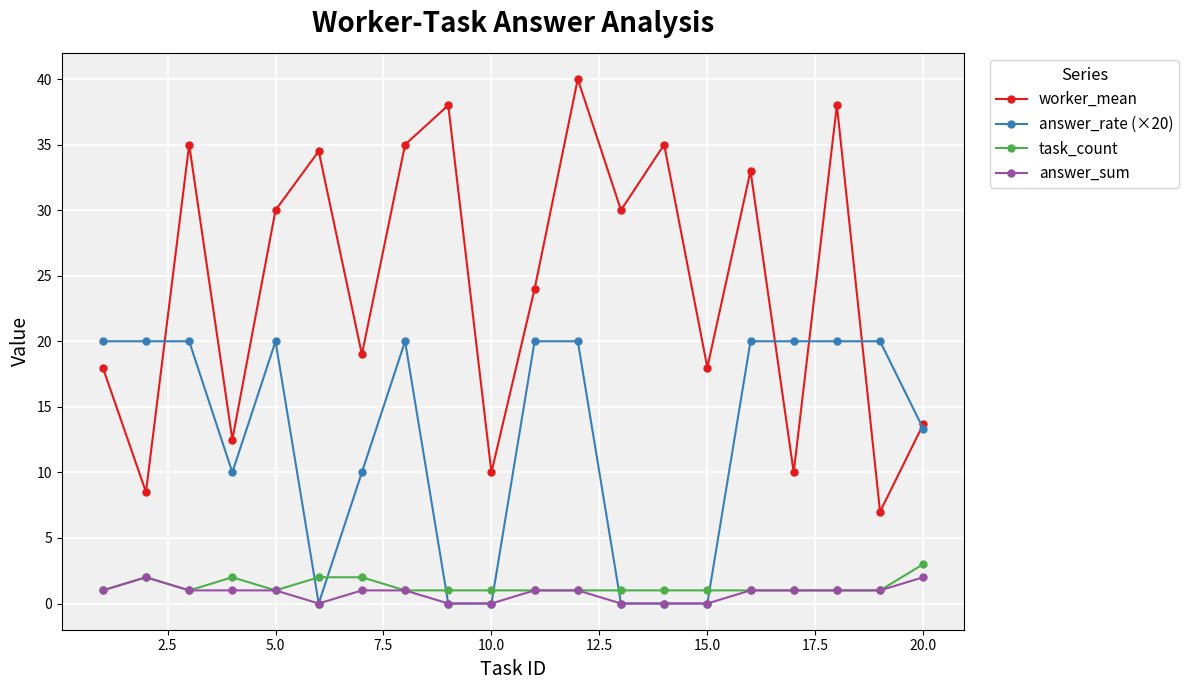

What is the highest value of the worker_mean series?

40.0